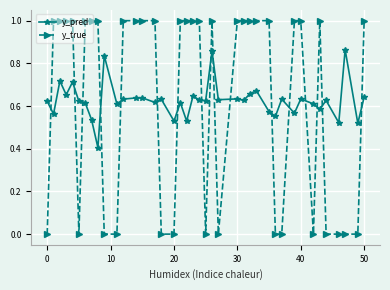

Which series has the largest range (max minus min)?

y_true